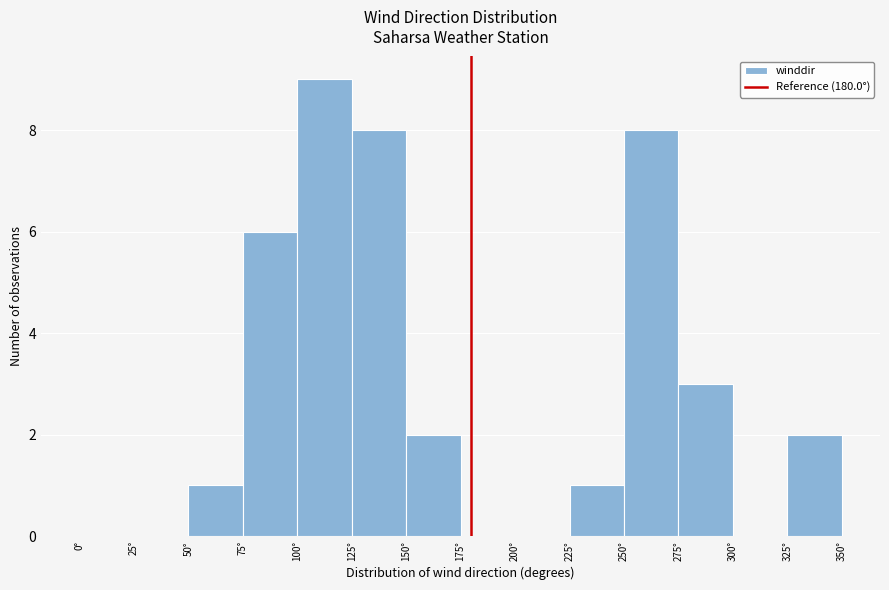

Which range on the x-axis has the tallest bar?

100 to 125